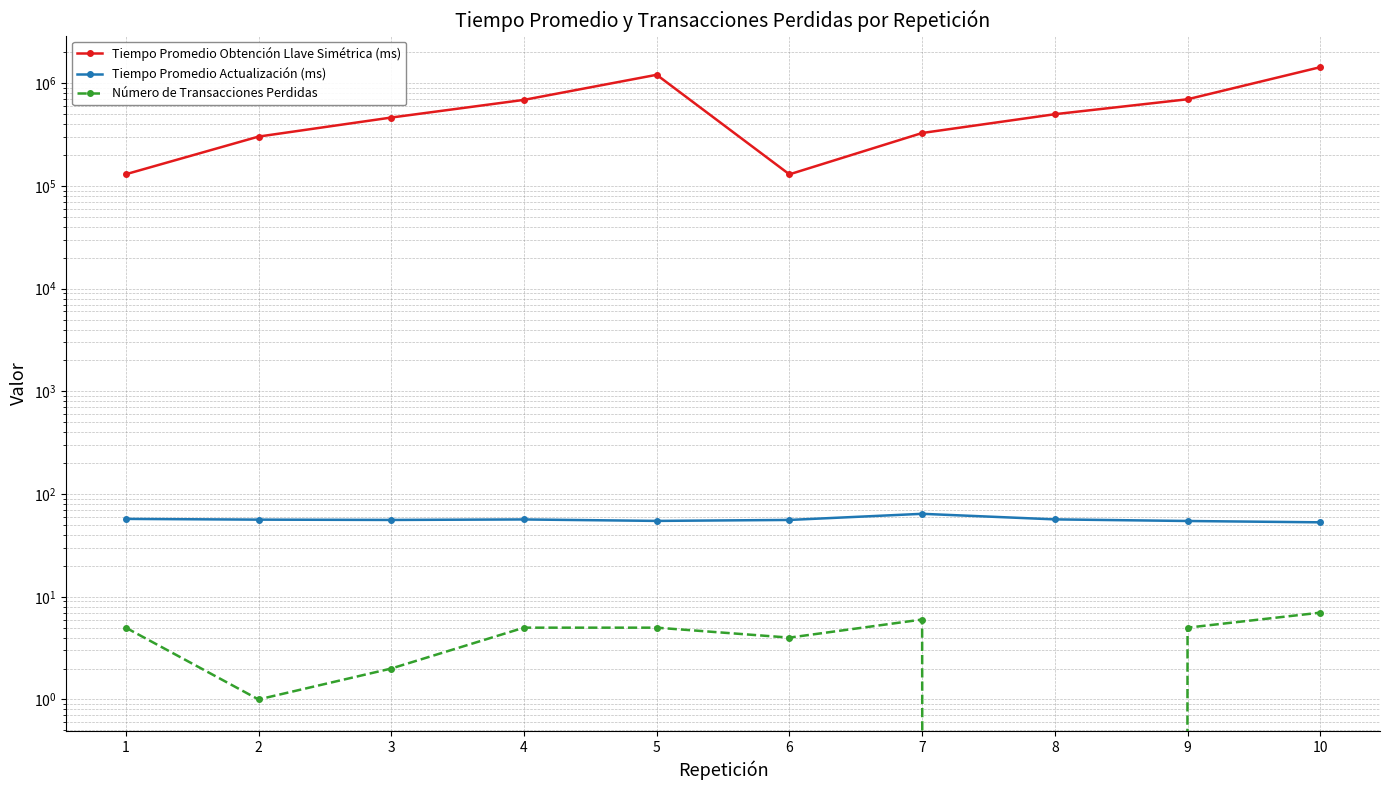

The value of Tiempo Promedio Obtención Llave Simétrica (ms) at 5 is 1209057.0. True or false?

True